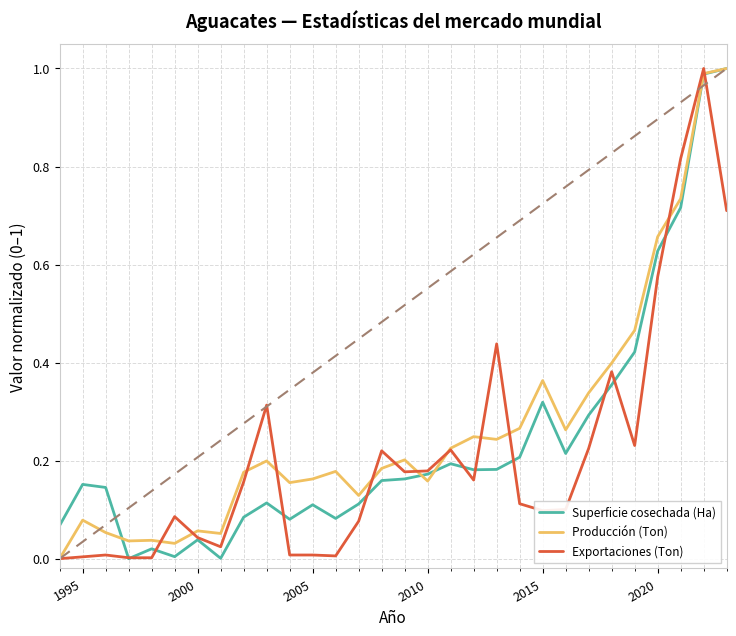

What are all the series names shown in the legend?

Superficie cosechada (Ha), Producción (Ton), Exportaciones (Ton)